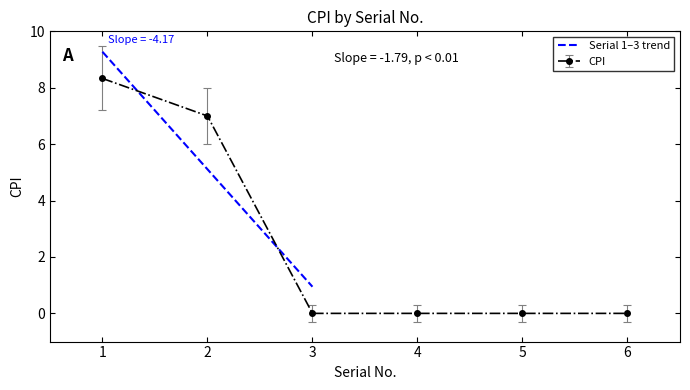

Where is the data nearest to the value 5?

2